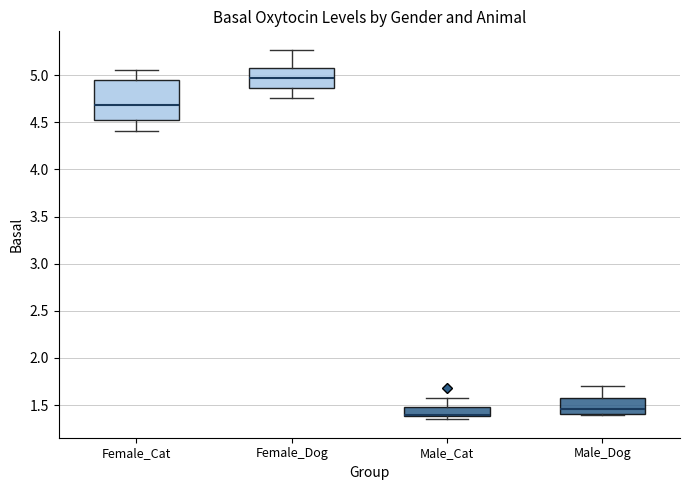

Reading left to right, transcribe this box plot: for each box, give where its median line is, the range the box spans, and where its two whiskers end, as read against the y-axis. The values are not printed on the chart, so give them approximately, as read against the axis.

Female_Cat: median 4.70, box 4.50 to 4.95, whiskers 4.40 to 5.05
Female_Dog: median 5.00, box 4.85 to 5.05, whiskers 4.75 to 5.25
Male_Cat: median 1.40 (just above the box's lower edge), box 1.40 to 1.50, whiskers 1.35 to 1.60
Male_Dog: median 1.45, box 1.40 to 1.60, whiskers 1.40 to 1.70